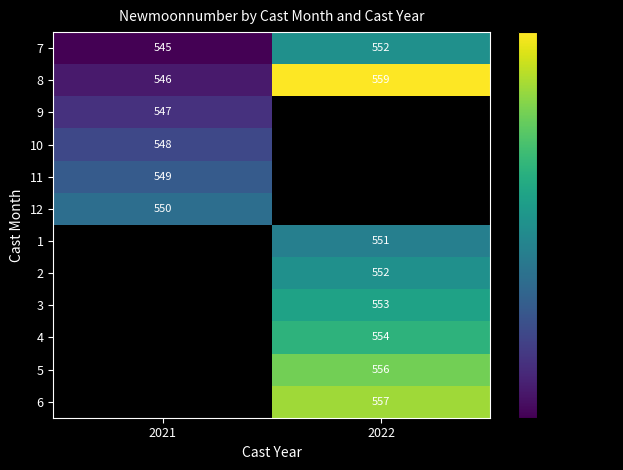

List the labels in order of 7 value, smallest first.

2021, 2022